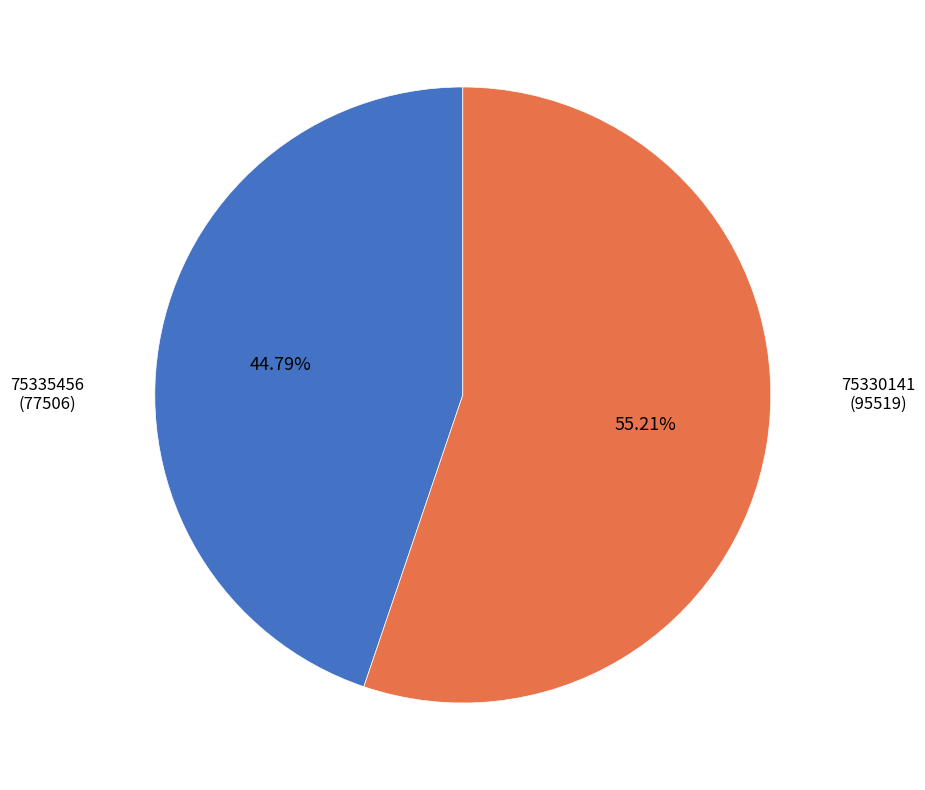

Does any single category account for the majority?

Yes